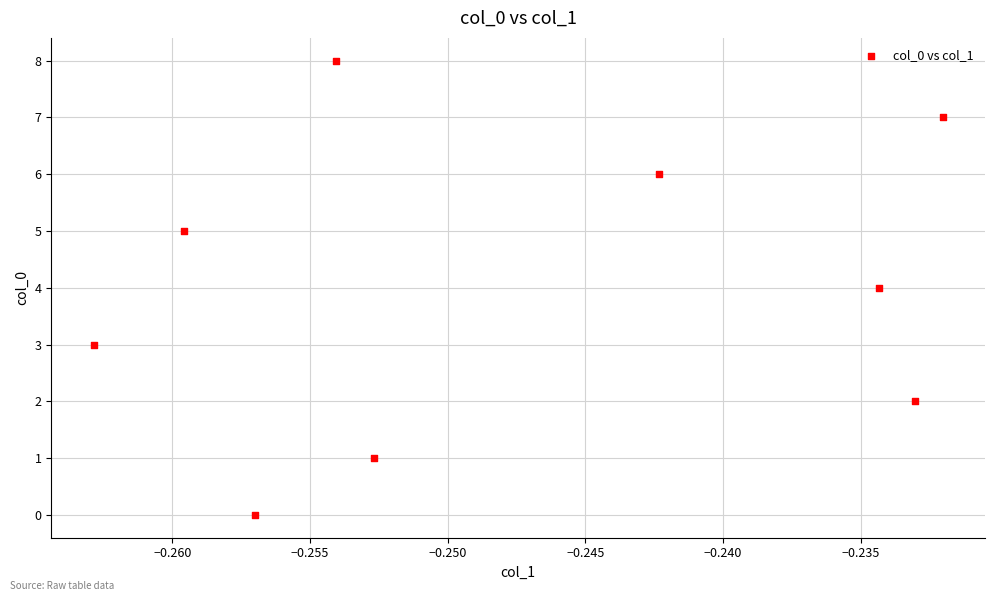

What is the range of Y values (max minus min)?

8